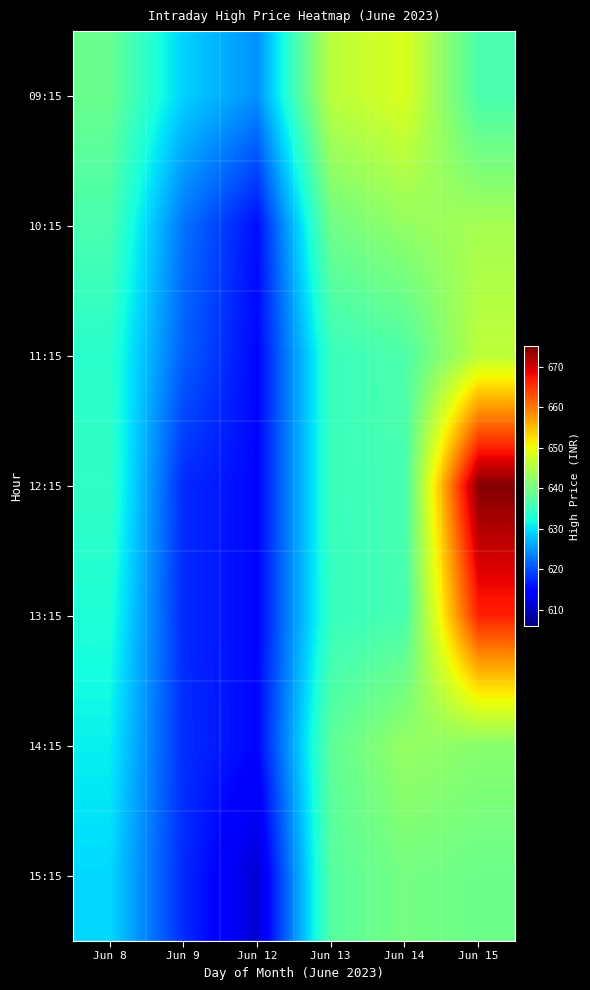

Reading right to left, what are all the values shown in this chart?

09:15: Jun 15=636.3	Jun 14=648.5	Jun 13=645.9	Jun 12=624.5	Jun 9=628.9	Jun 8=639.0
10:15: Jun 15=644.0	Jun 14=642.5	Jun 13=639.5	Jun 12=615.5	Jun 9=622.5	Jun 8=636.2
11:15: Jun 15=646.0	Jun 14=636.6	Jun 13=634.8	Jun 12=615.0	Jun 9=621.1	Jun 8=633.7
12:15: Jun 15=674.7	Jun 14=636.0	Jun 13=635.0	Jun 12=615.0	Jun 9=617.5	Jun 8=634.4
13:15: Jun 15=666.4	Jun 14=636.1	Jun 13=634.6	Jun 12=615.0	Jun 9=617.5	Jun 8=632.9
14:15: Jun 15=641.5	Jun 14=642.8	Jun 13=638.0	Jun 12=615.0	Jun 9=617.8	Jun 8=630.9
15:15: Jun 15=639.2	Jun 14=640.0	Jun 13=637.5	Jun 12=611.0	Jun 9=617.5	Jun 8=629.4